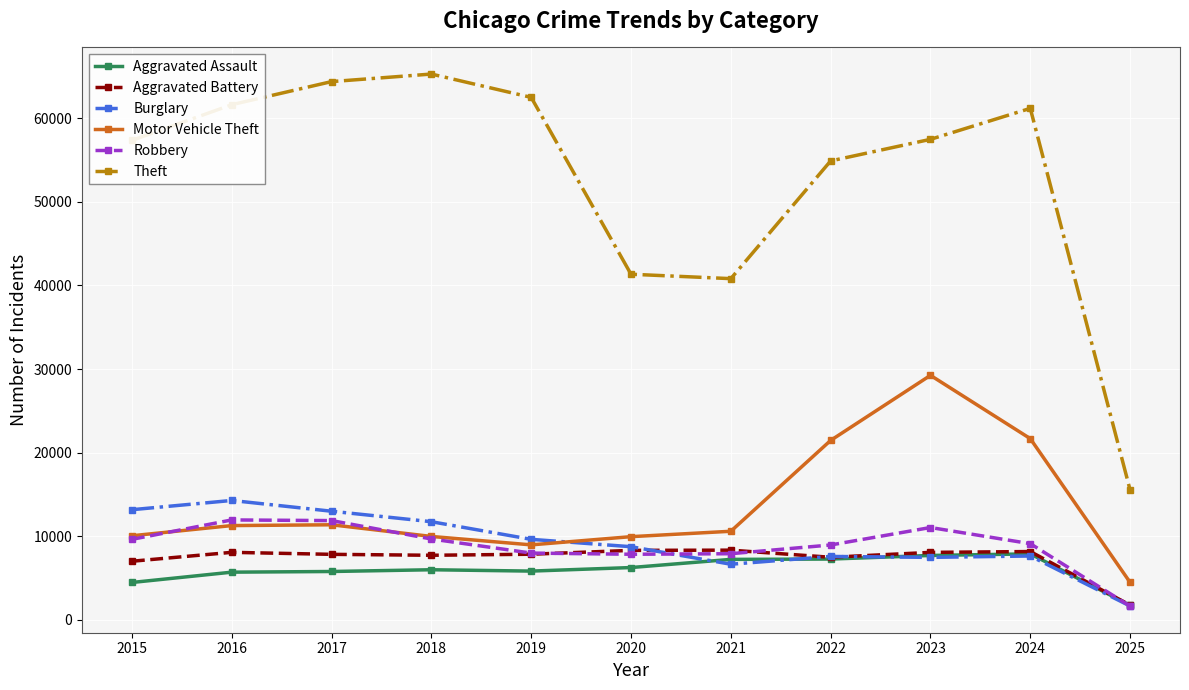

What are all the series names shown in the legend?

Aggravated Assault, Aggravated Battery, Burglary, Motor Vehicle Theft, Robbery, Theft